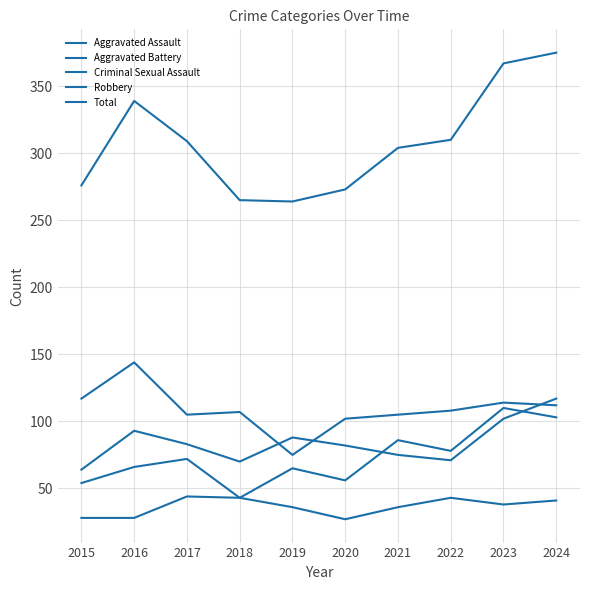

Reading right to left, transcribe all the data shown in this chart.

Aggravated Assault: 2024=103	2023=110	2022=78	2021=86	2020=56	2019=65	2018=43	2017=72	2016=66	2015=54
Aggravated Battery: 2024=117	2023=102	2022=71	2021=75	2020=82	2019=88	2018=70	2017=83	2016=93	2015=64
Criminal Sexual Assault: 2024=41	2023=38	2022=43	2021=36	2020=27	2019=36	2018=43	2017=44	2016=28	2015=28
Robbery: 2024=112	2023=114	2022=108	2021=105	2020=102	2019=75	2018=107	2017=105	2016=144	2015=117
Total: 2024=375	2023=367	2022=310	2021=304	2020=273	2019=264	2018=265	2017=309	2016=339	2015=276